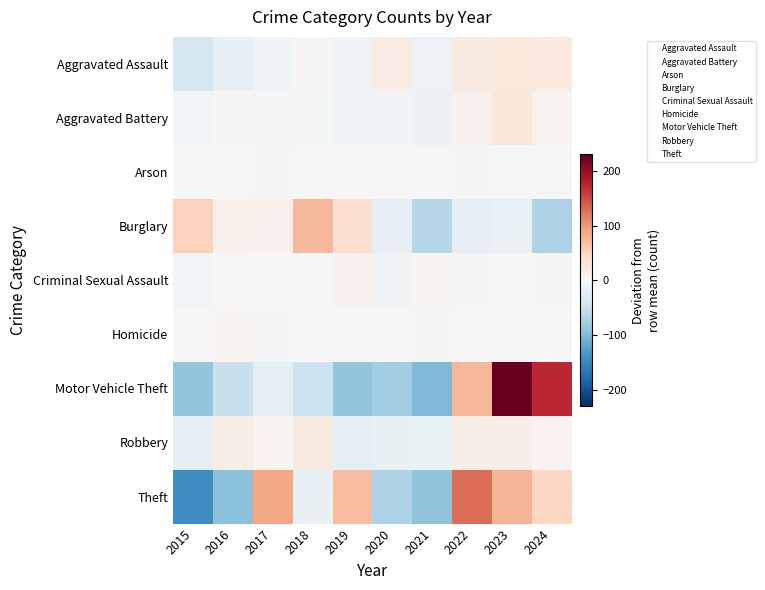

Rank the series at 2020 from highest to lowest value.

Aggravated Assault, Homicide, Arson, Criminal Sexual Assault, Aggravated Battery, Robbery, Burglary, Theft, Motor Vehicle Theft